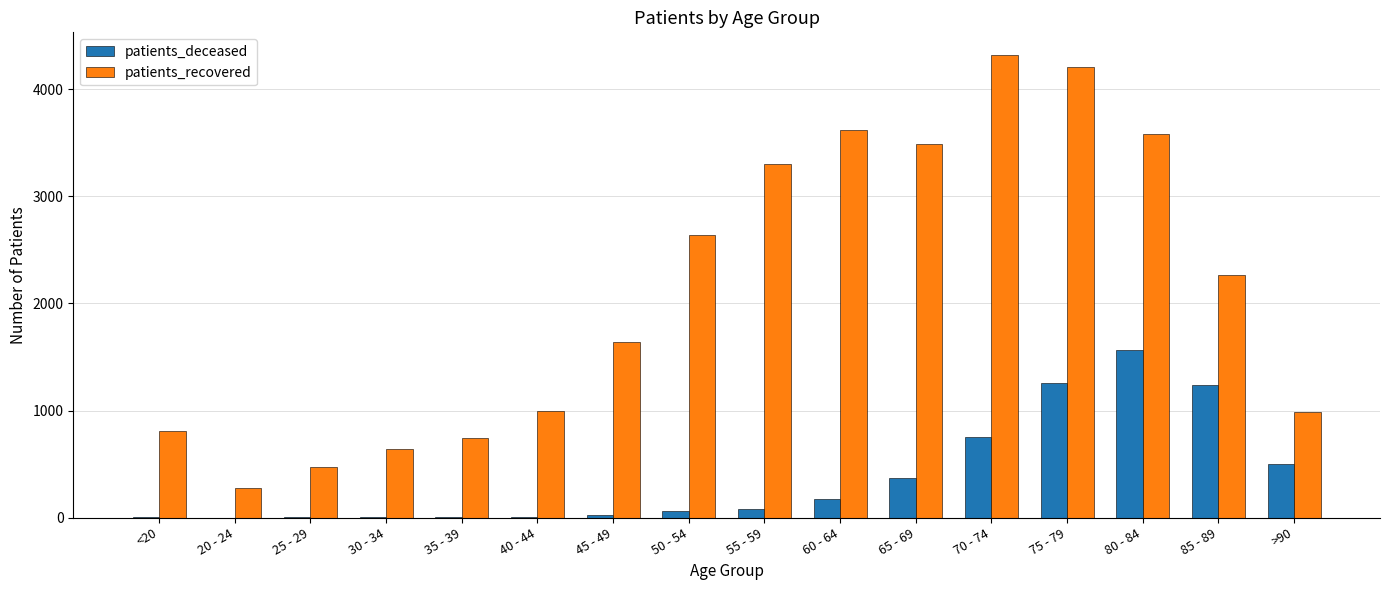

Which series has the widest spread of values?

patients_recovered